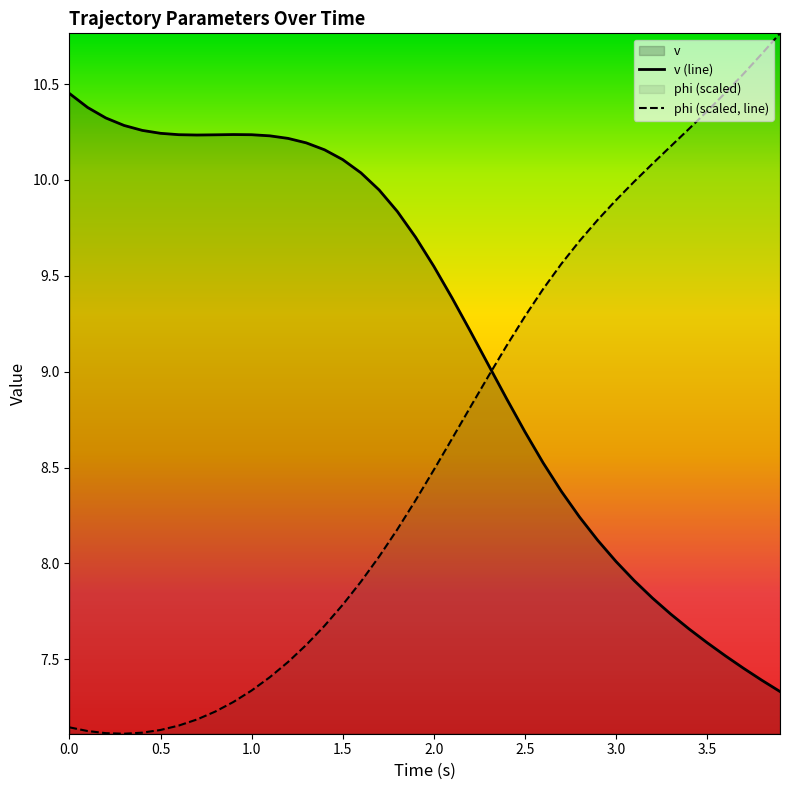

What is the difference between the highest and lowest values at 2.4?

0.3